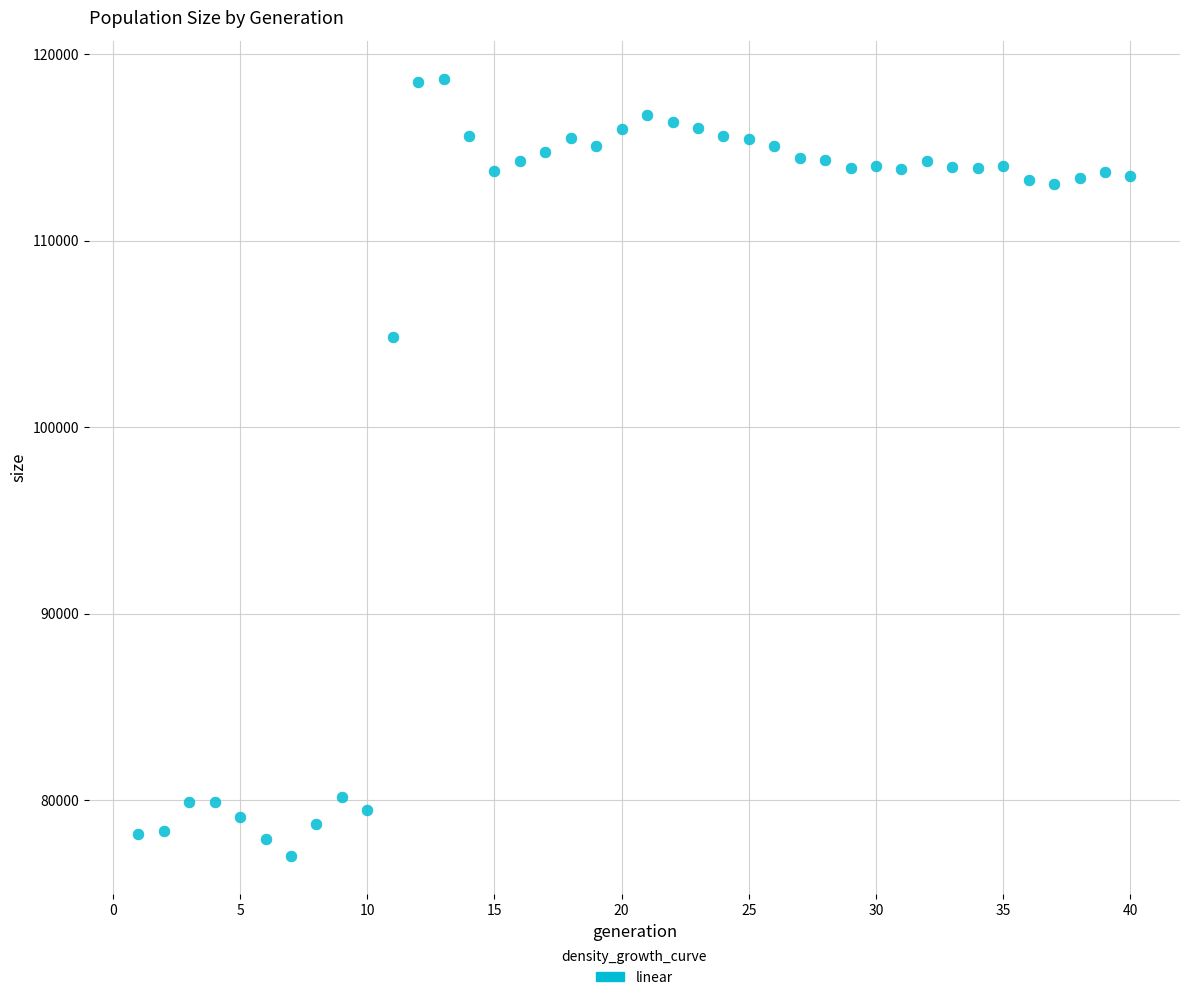

What is the range of X values (max minus min)?

39